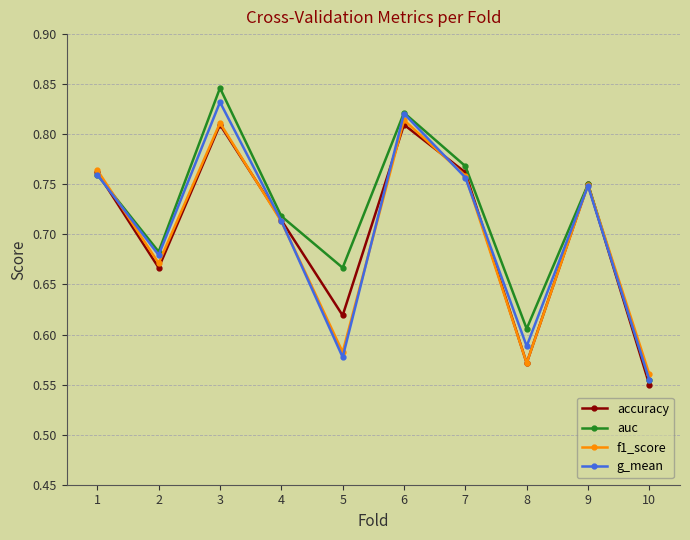

How many lines are shown in the chart?

4